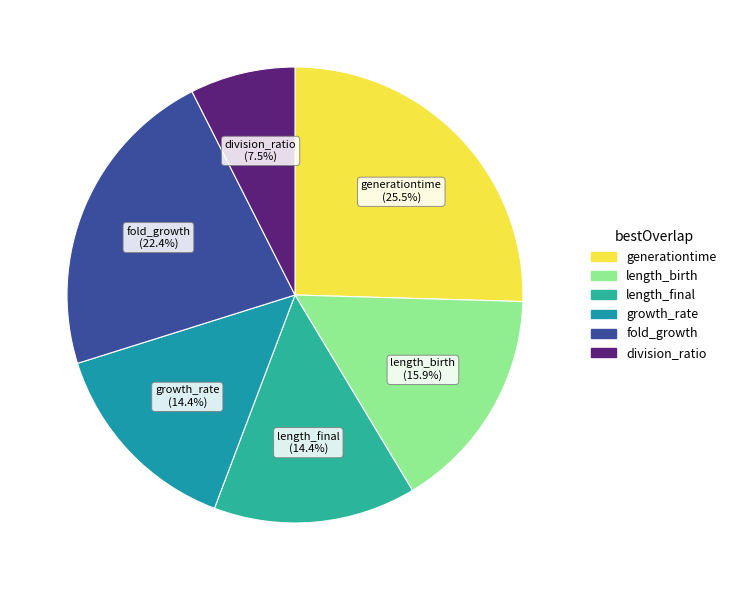

To the nearest percent, what percentage of the pie is length_final?

14%